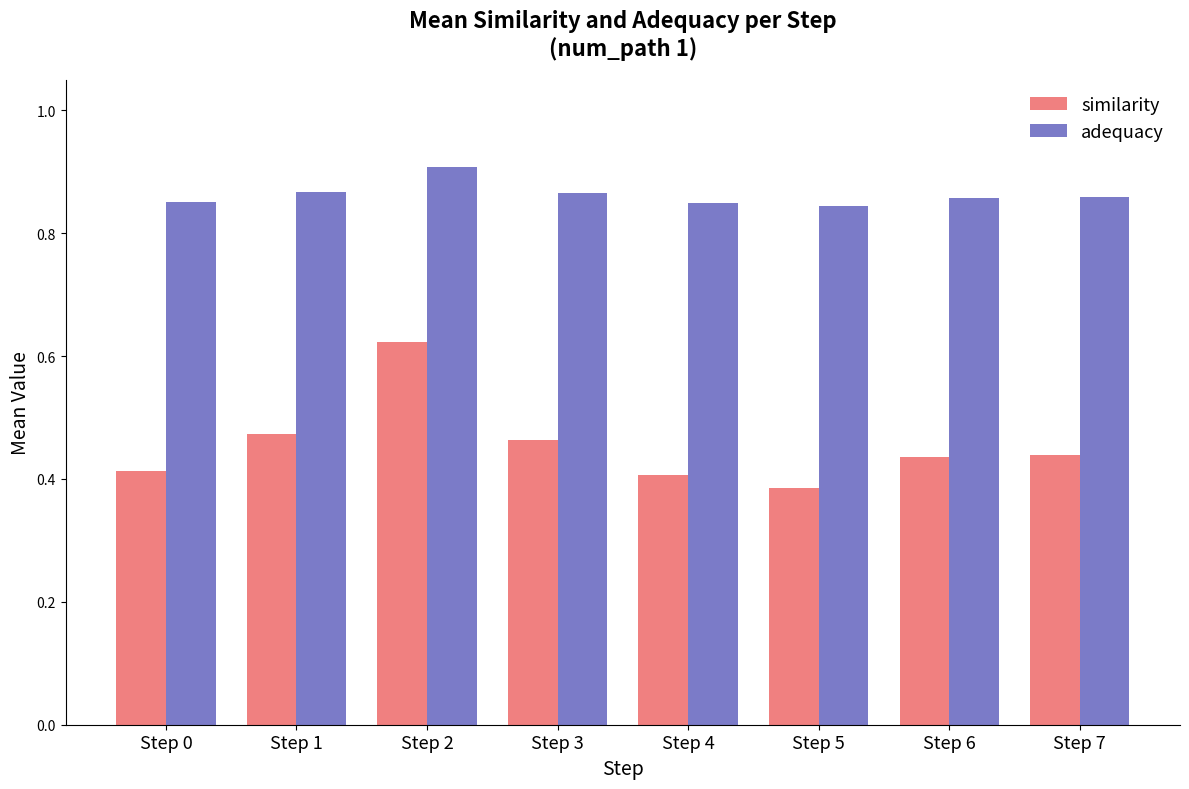

What is the difference between the maximum and second lowest values in the adequacy series?

0.1